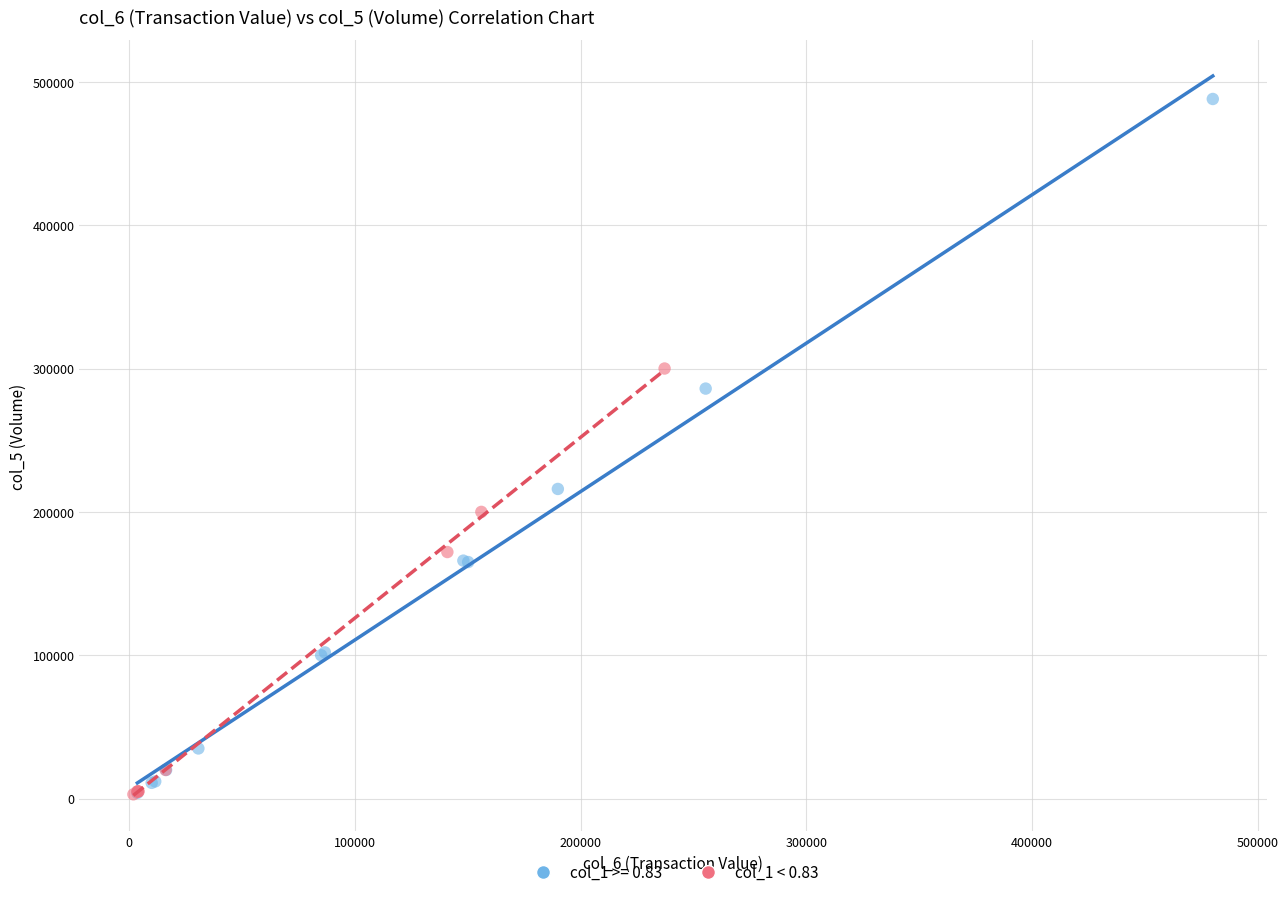

Which series reaches the maximum Y coordinate?

col_1 >= 0.83